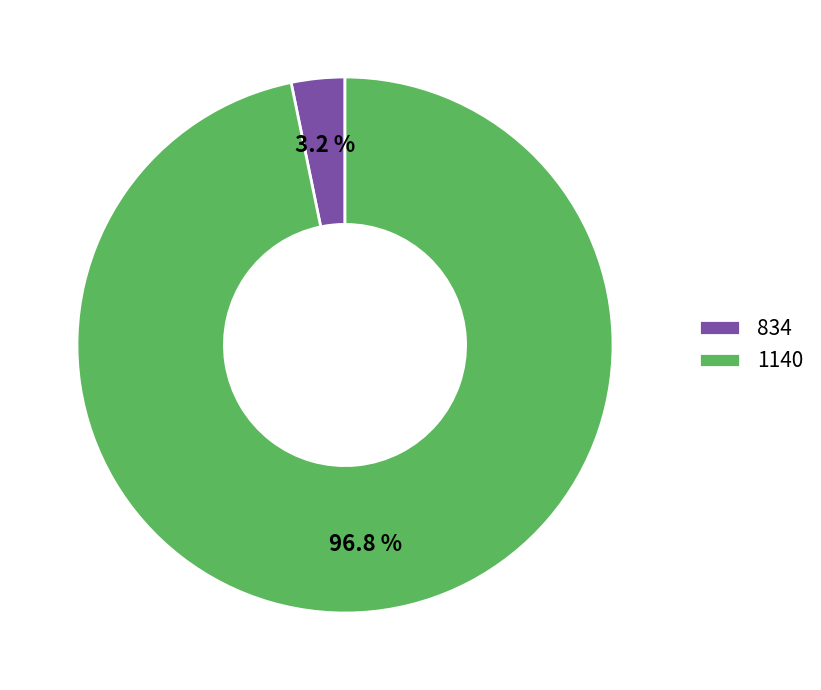

Rank the categories by value from lowest to highest.

834, 1140